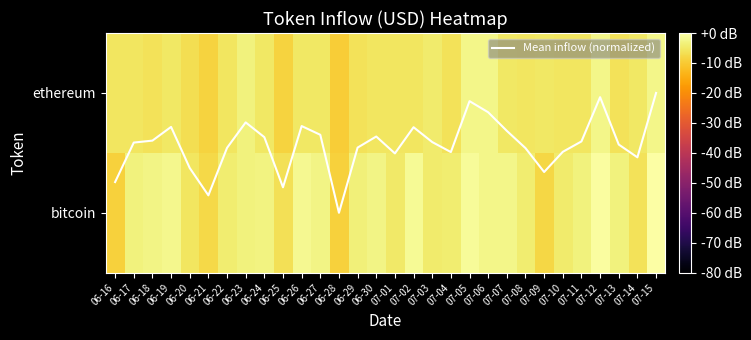

What is the minimum value shown in the chart?

-9.5